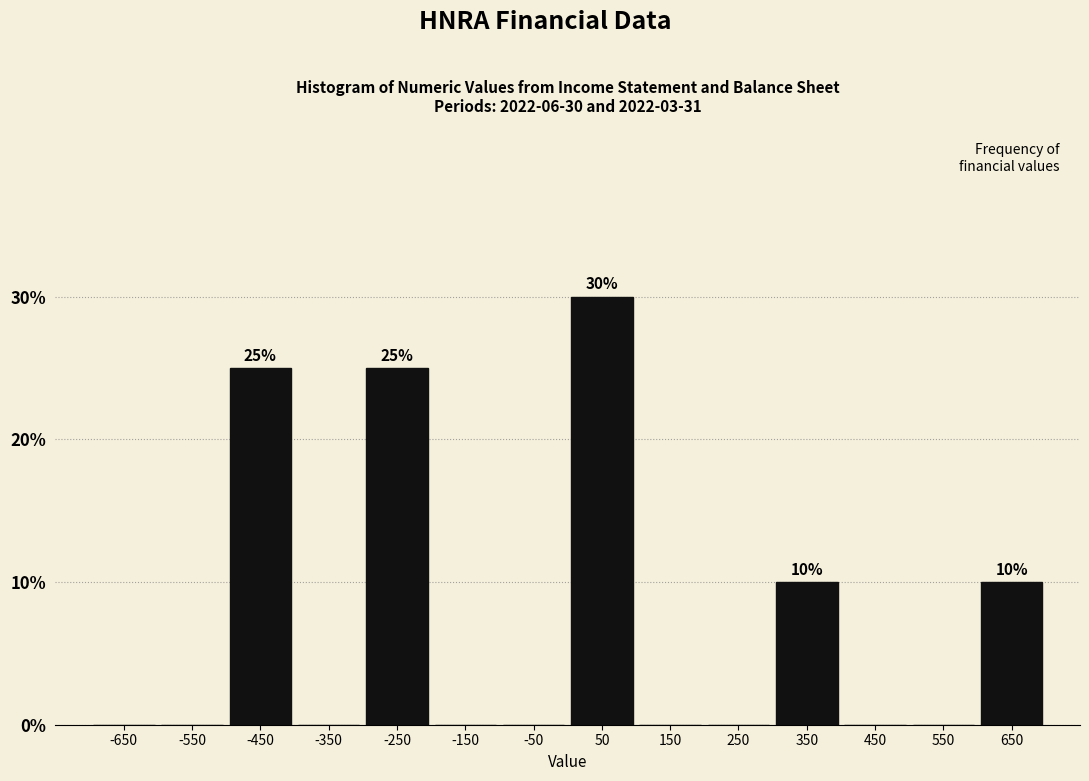

Which range on the x-axis has the tallest bar?

0 to 100